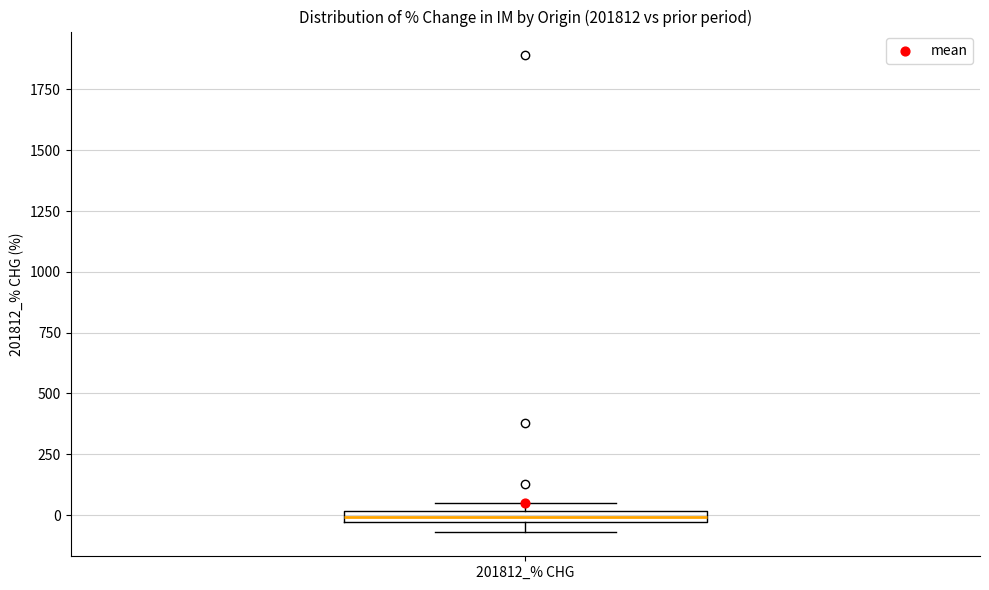

Where is the lower edge of the box for 201812_% CHG on the y-axis? The values are not printed on the chart, so give them approximately, as read against the axis.

-50